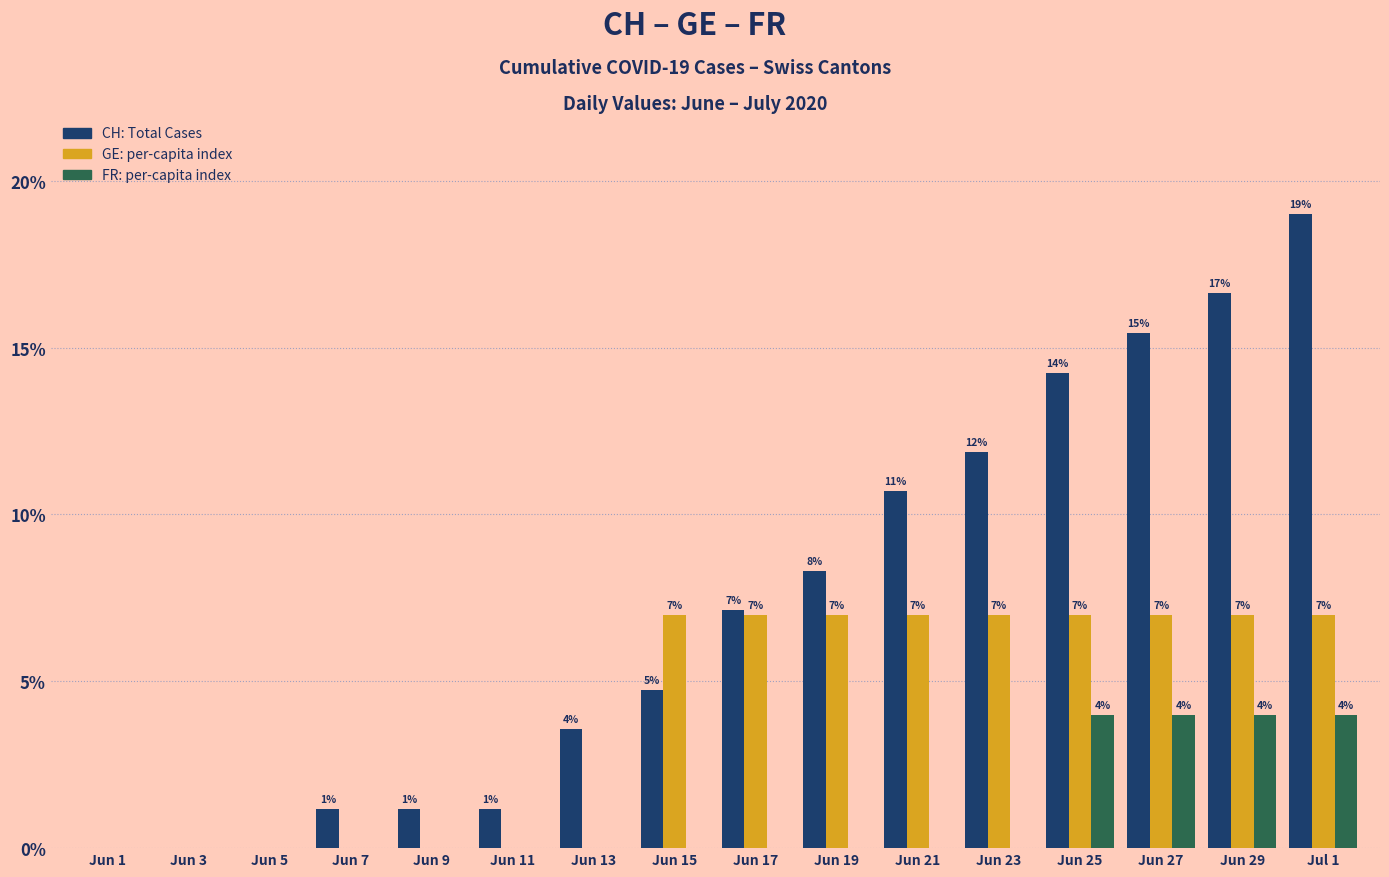

At which category is the sum across all series the highest?

Jul 1